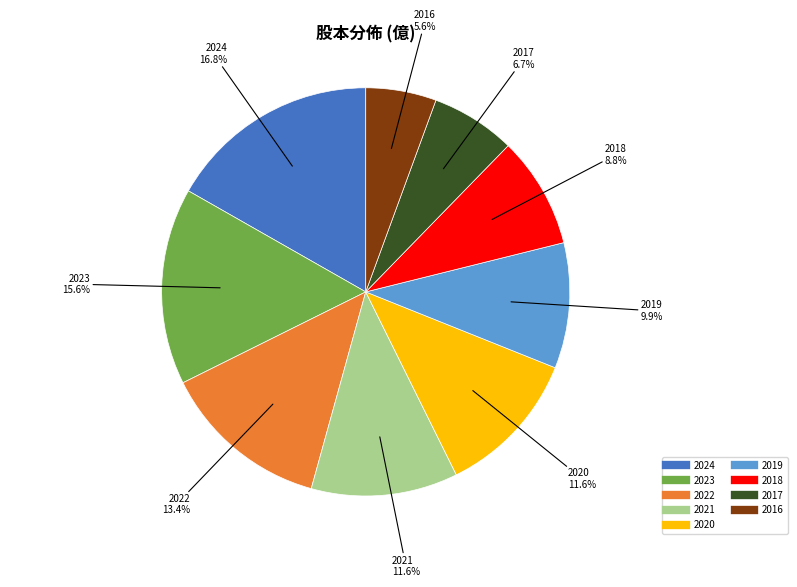

How many segments does this pie chart have?

9